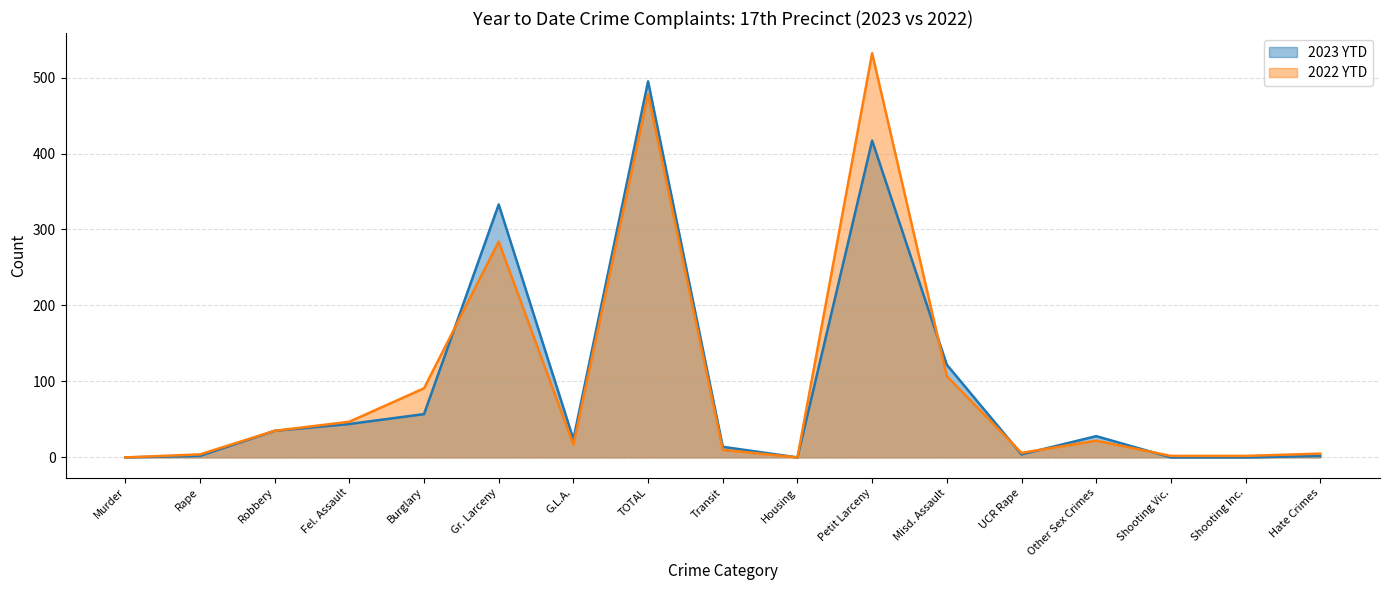

How many distinct data groups are displayed?

2